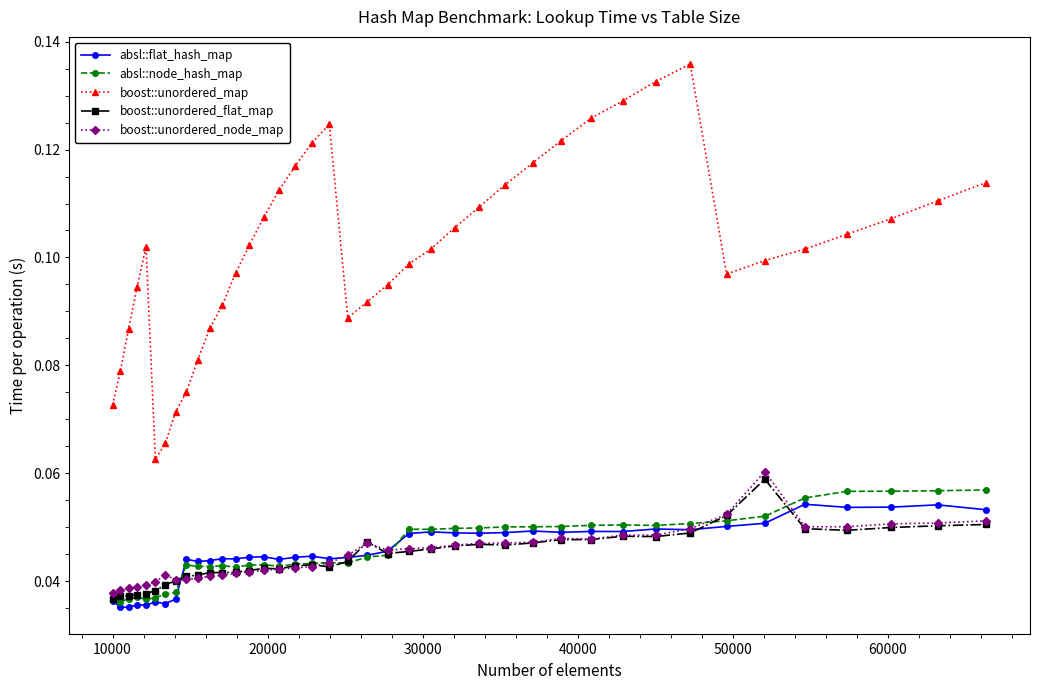

Which series has the largest range (max minus min)?

boost::unordered_map